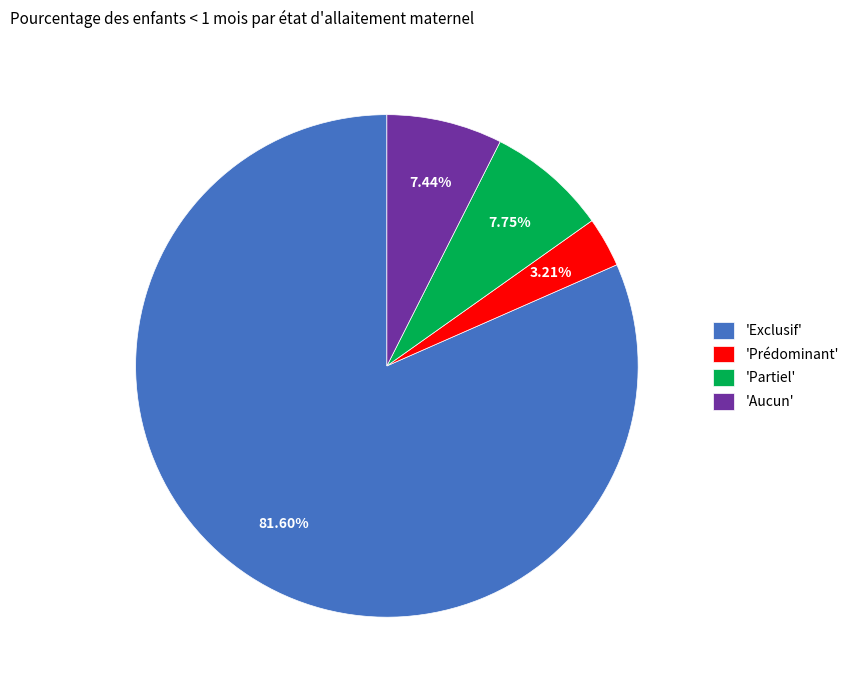

Is the sum of 'Exclusif' and 'Prédominant' greater than half?

Yes